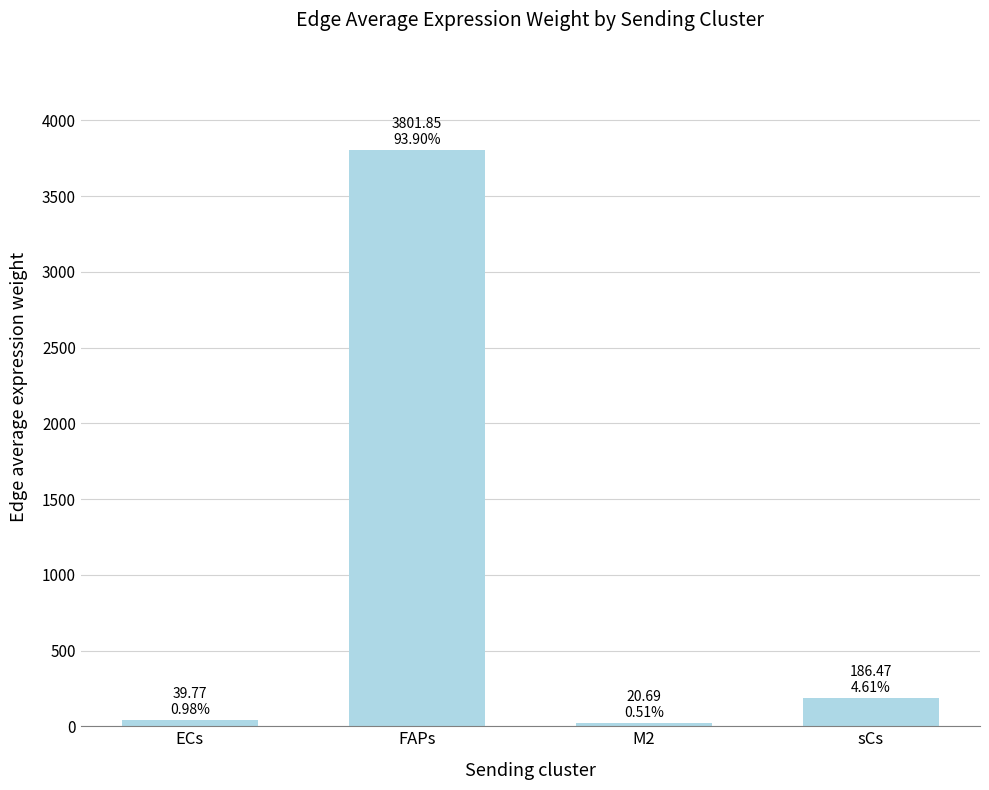

What is the sum of the values at FAPs and M2?

3822.5